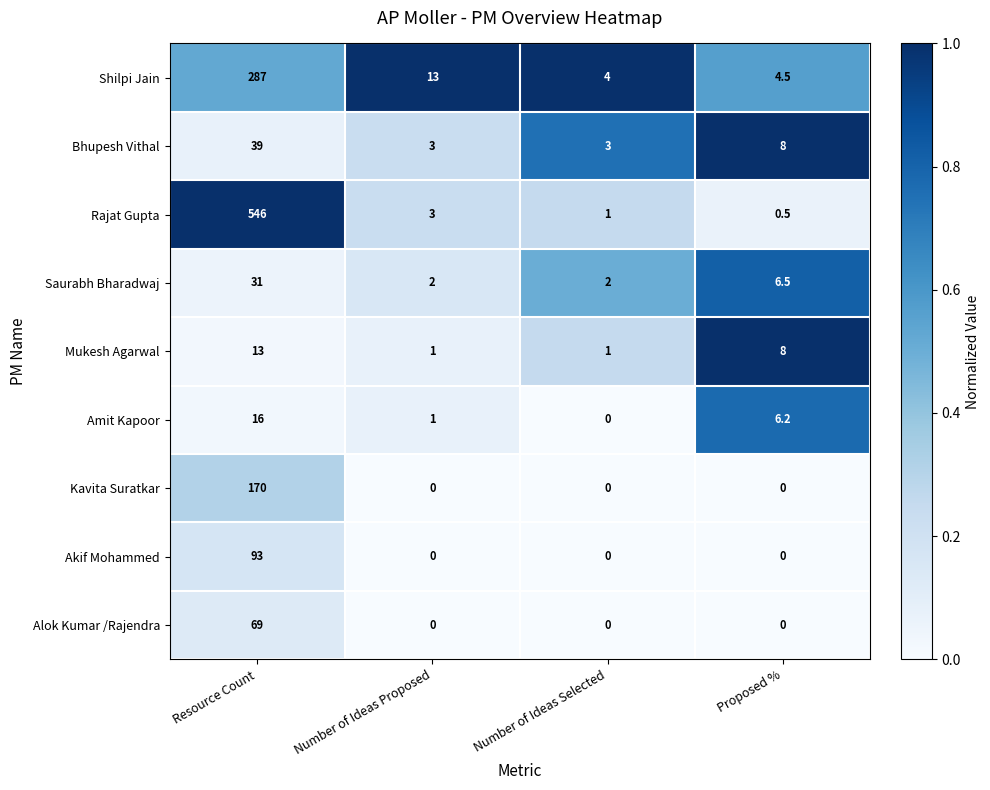

Which series has the widest spread of values?

Rajat Gupta